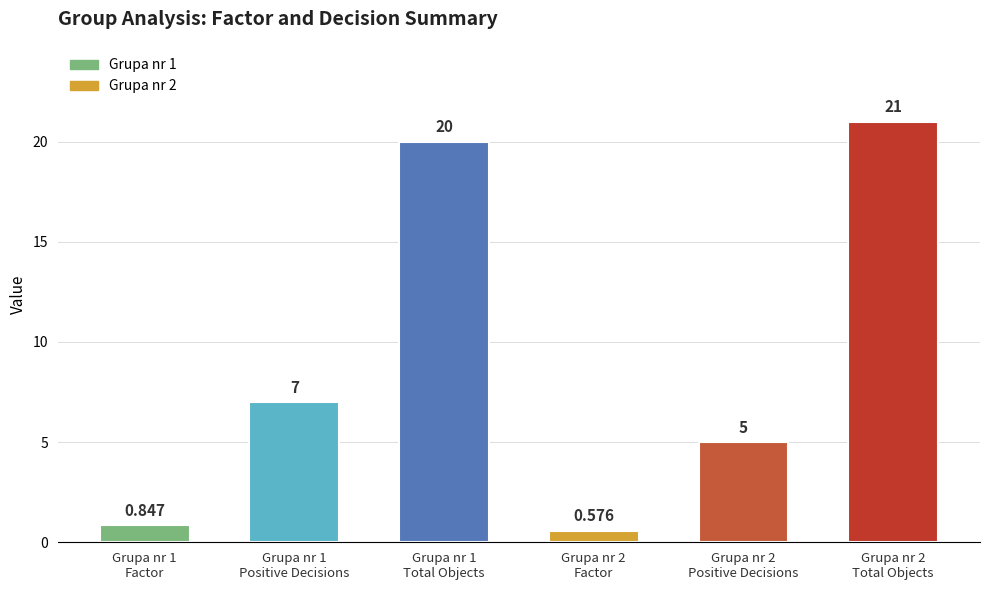

Reading left to right, list all the values displayed in this chart.

0.8	7.0	20.0	0.6	5.0	21.0